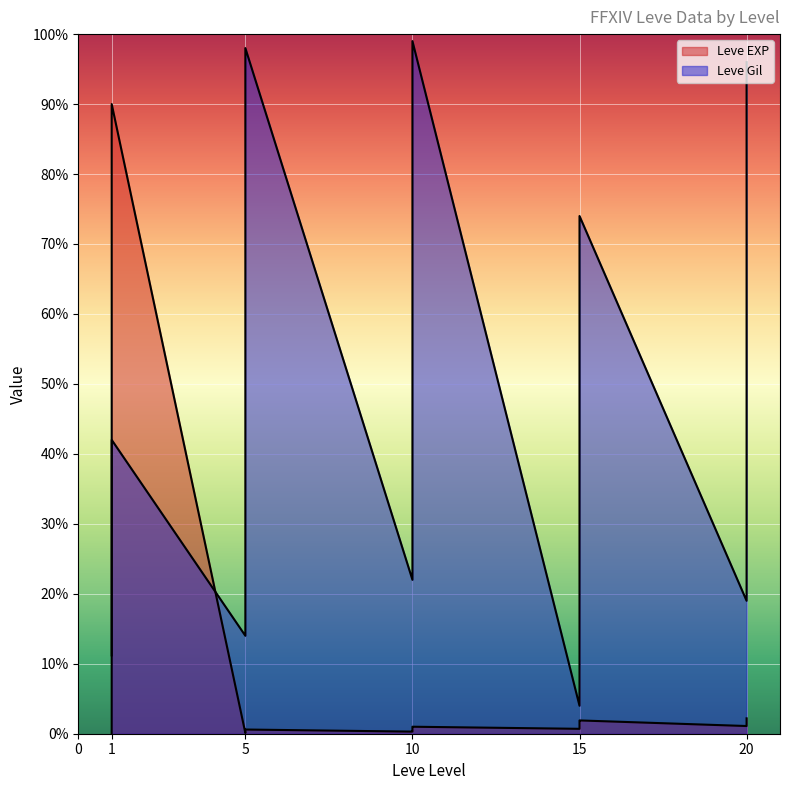

Rank the series by their average value, from lowest to highest.

Leve EXP, Leve Gil